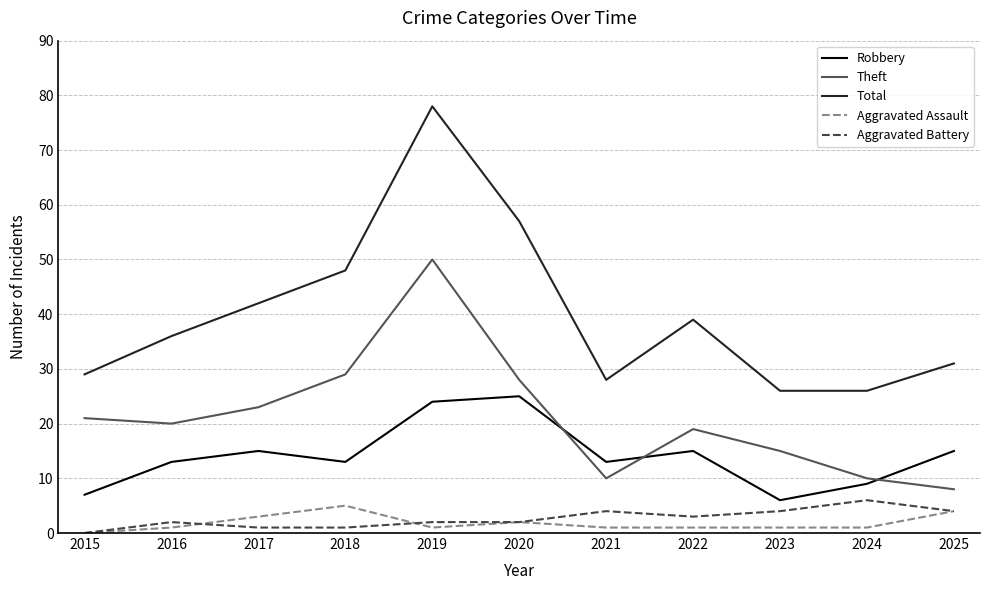

The Robbery series shows 18 at 2016. True or false?

False